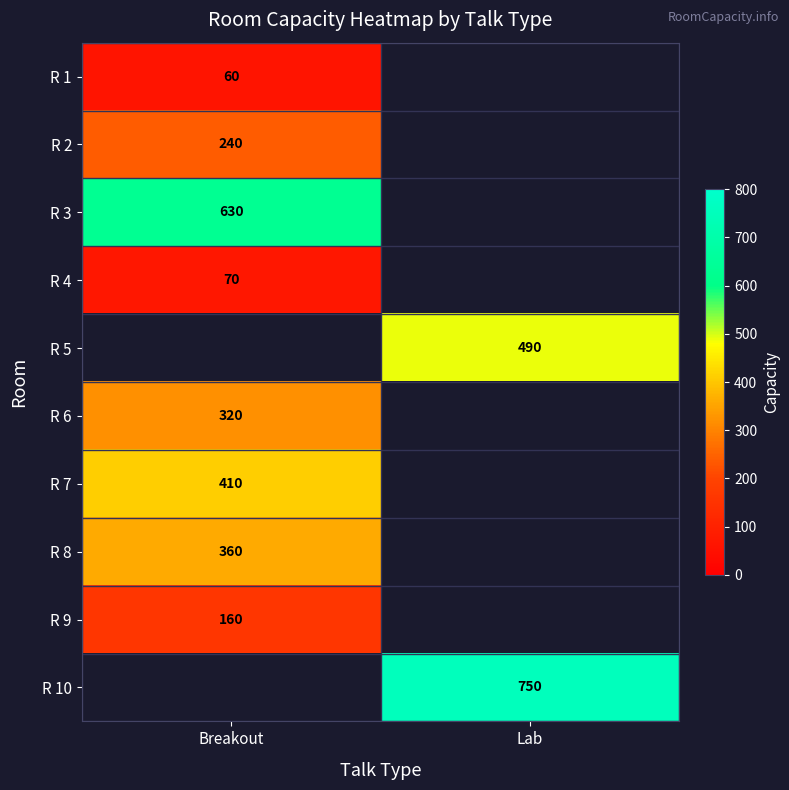

The R 3 series shows 232 at Breakout. True or false?

False